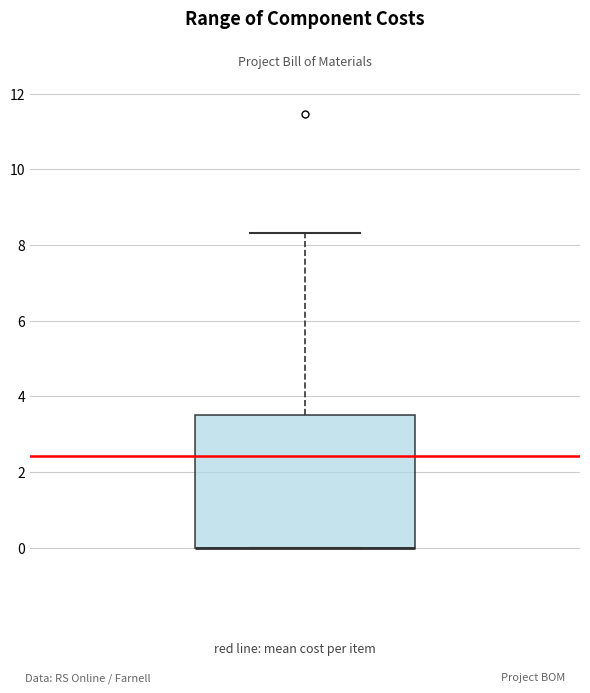

Transcribe this box plot: give where the median line is, the range the box spans, and where the two whiskers end, as read against the y-axis. The values are not printed on the chart, so give them approximately, as read against the axis.

median 0.0 (drawn on the box's lower edge), box 0.0 to 3.6, whiskers 0.0 to 8.4